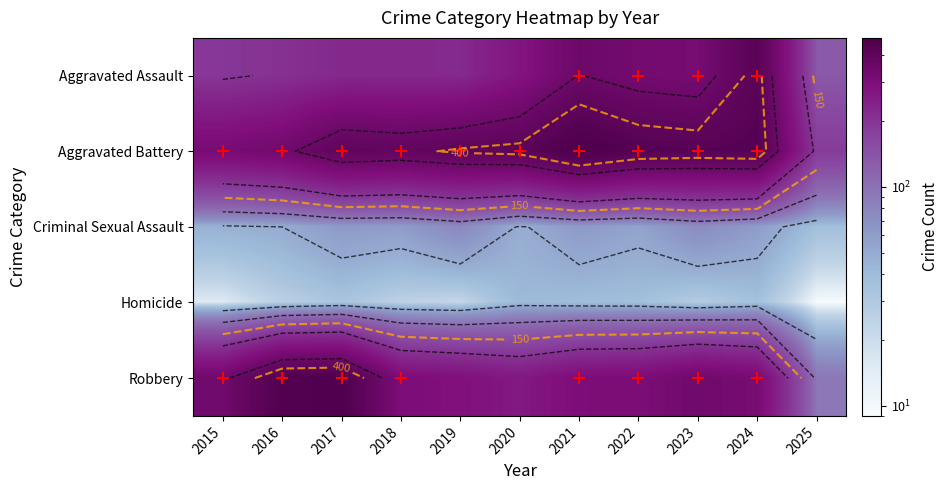

How many categories are shown in the chart?

11